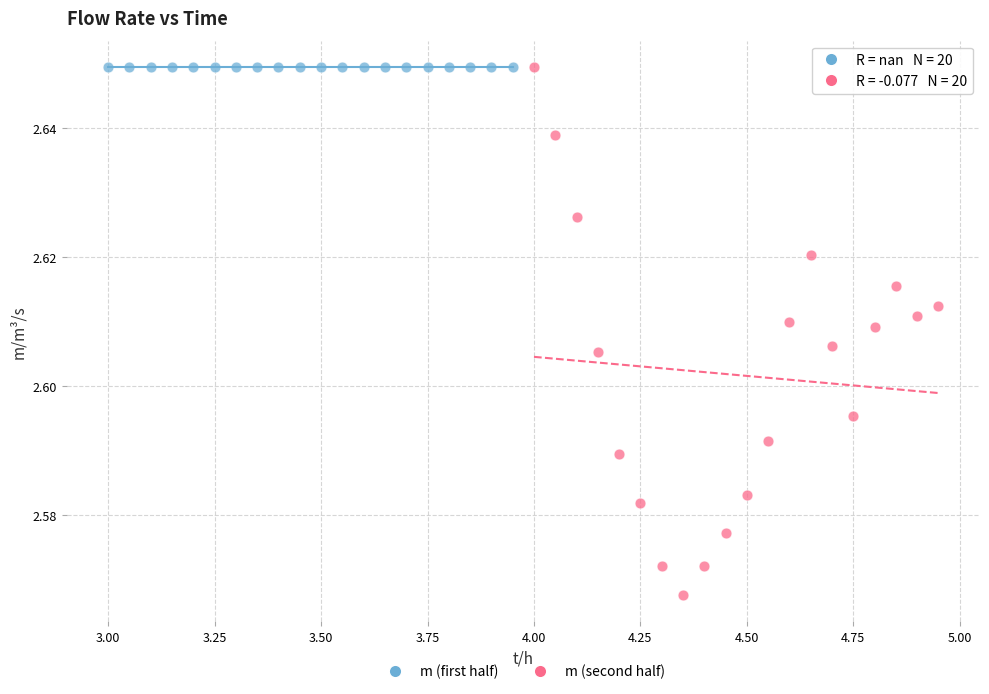

Which series contains the lowest Y value?

m (second half)